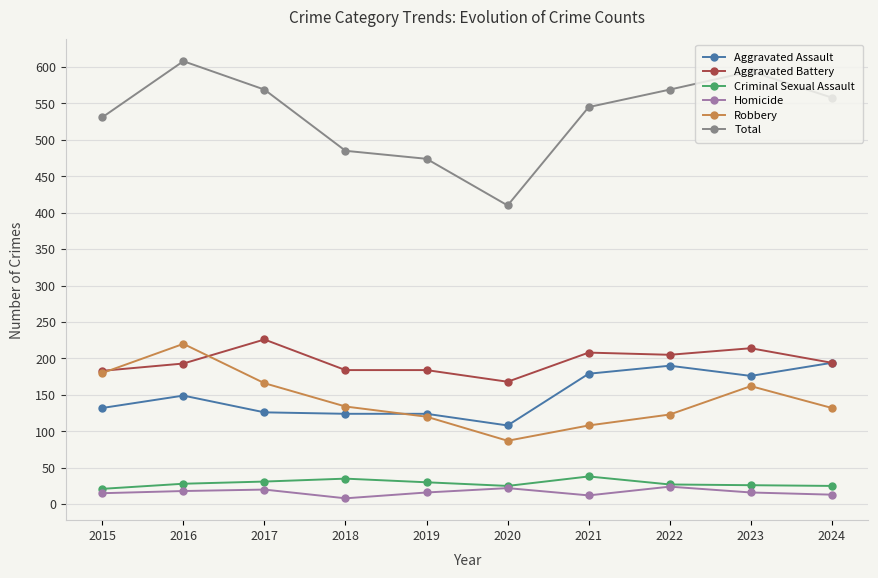

At which category does Total reach its first local peak?

2016